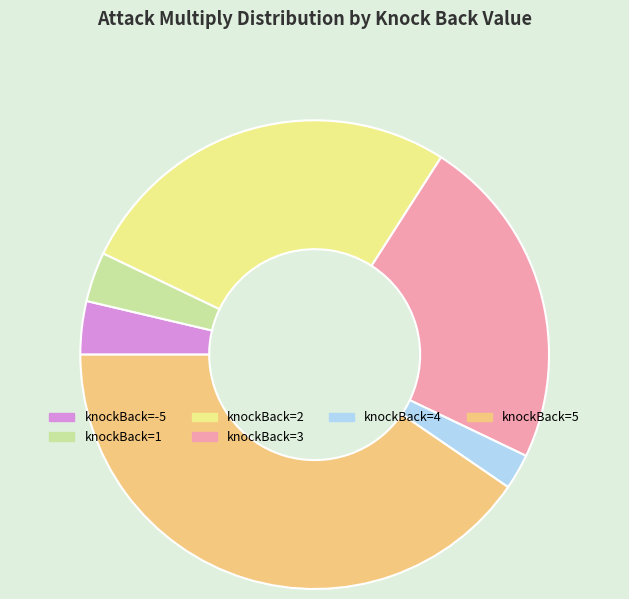

Does any single category account for the majority?

No